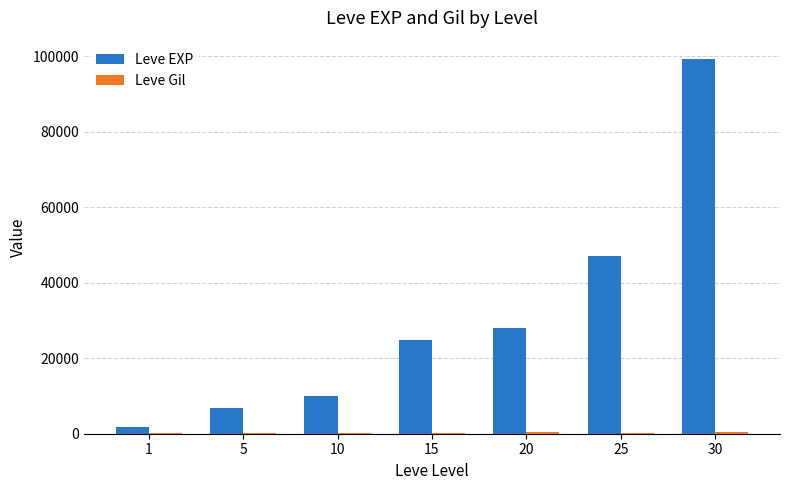

The value of Leve EXP at 10 is 13611. True or false?

False